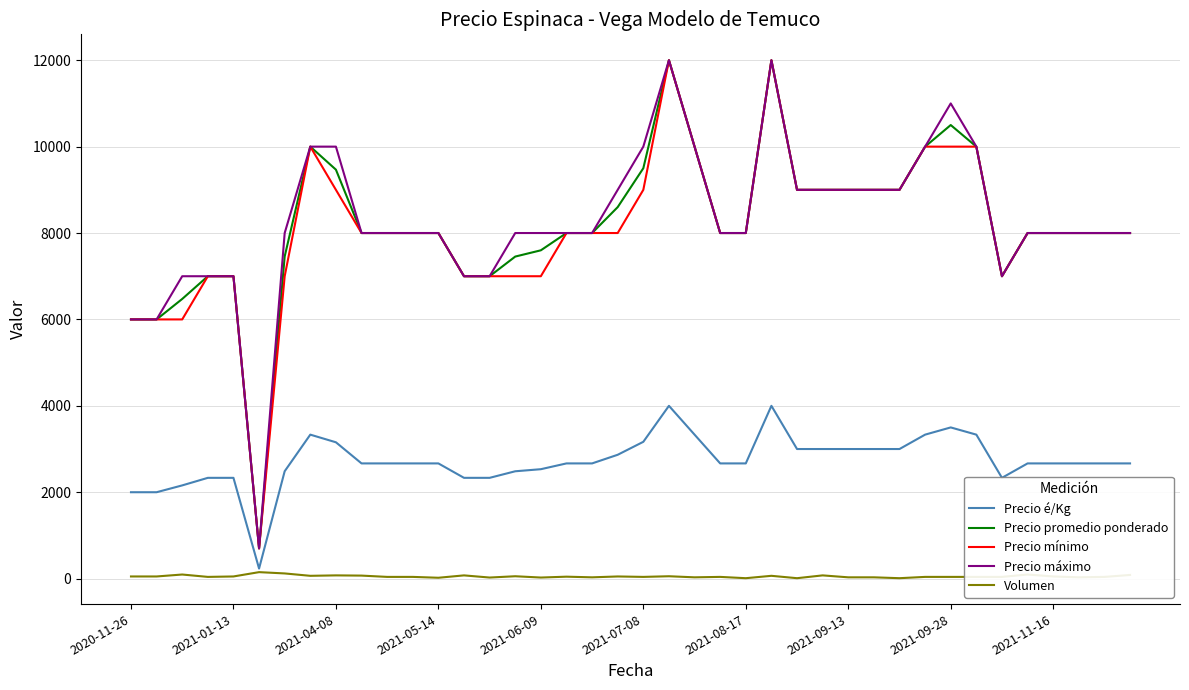

What is the minimum value for Precio máximo?

700